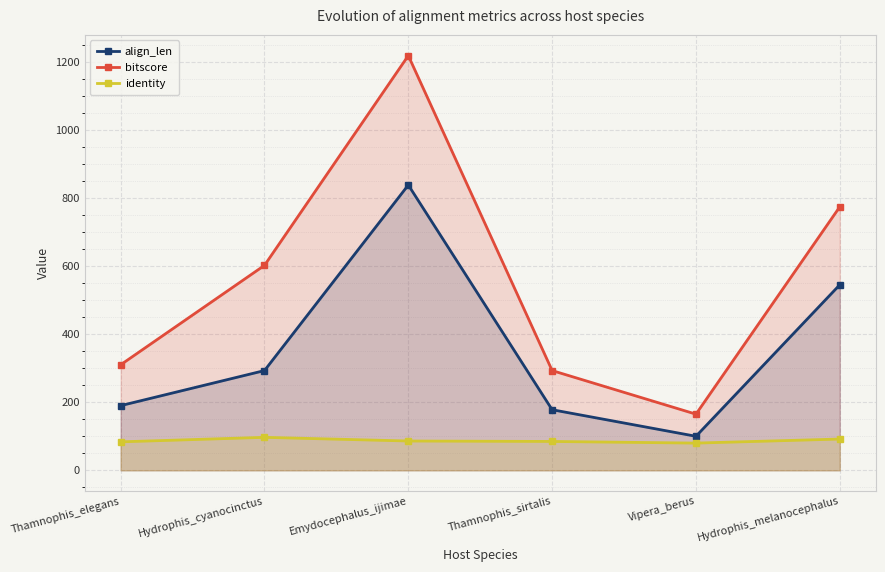

What is the maximum value shown in the chart?

1218.0